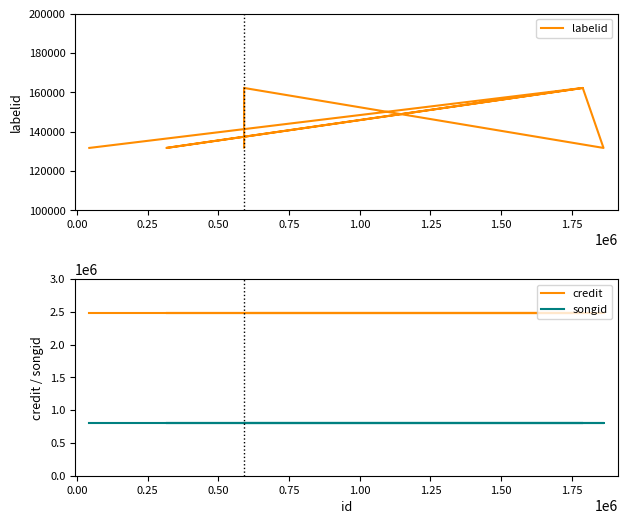

What is the value of the labelid point at the 1st from the left?

131734